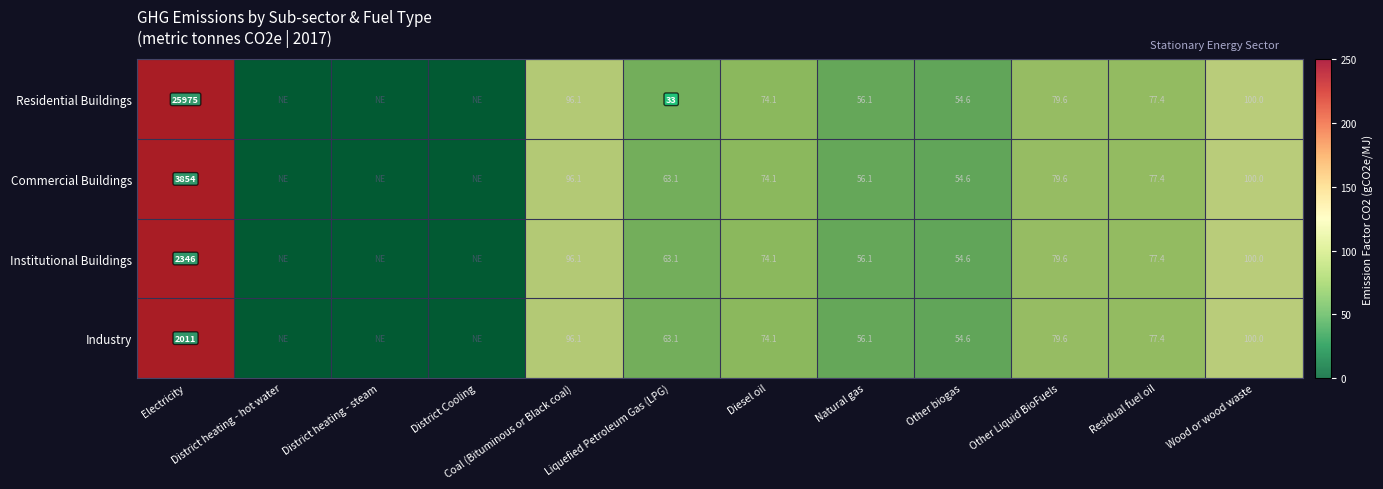

What is the total value across all series at Electricity?

34186.0